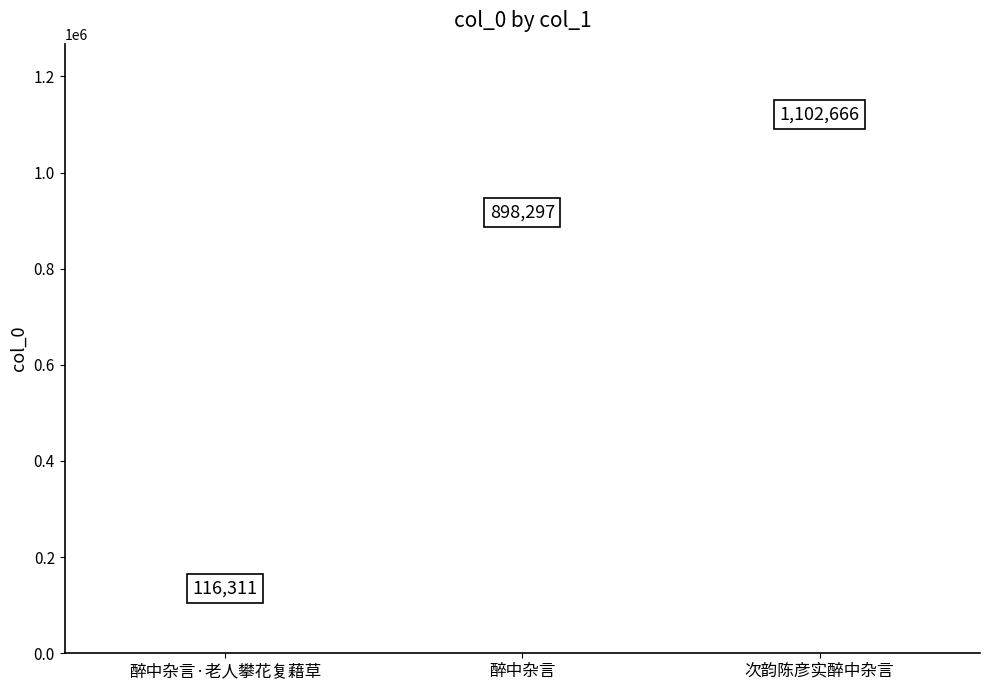

What is the average Y value?

705758